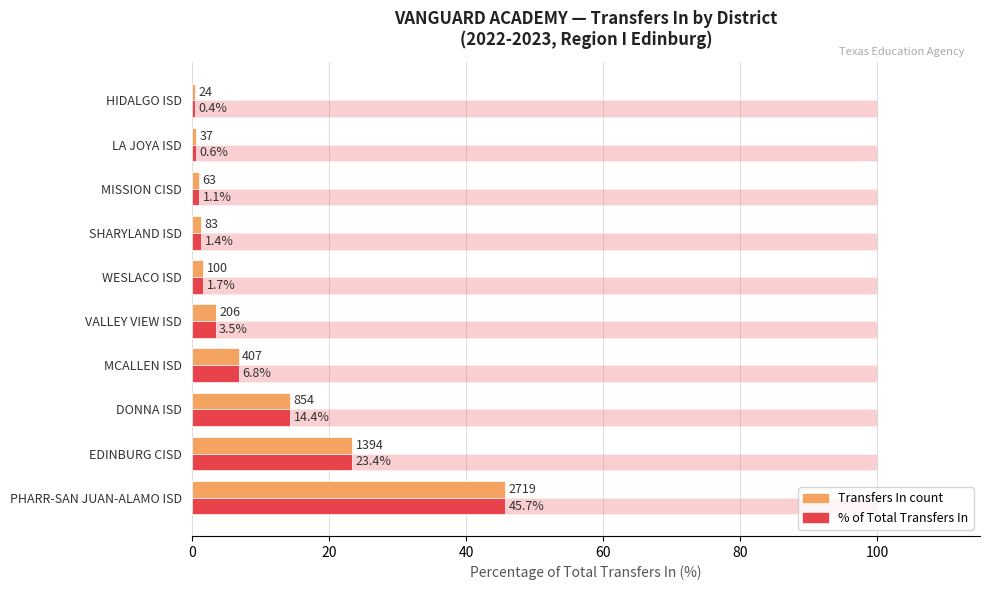

How many data points does each series have?

10